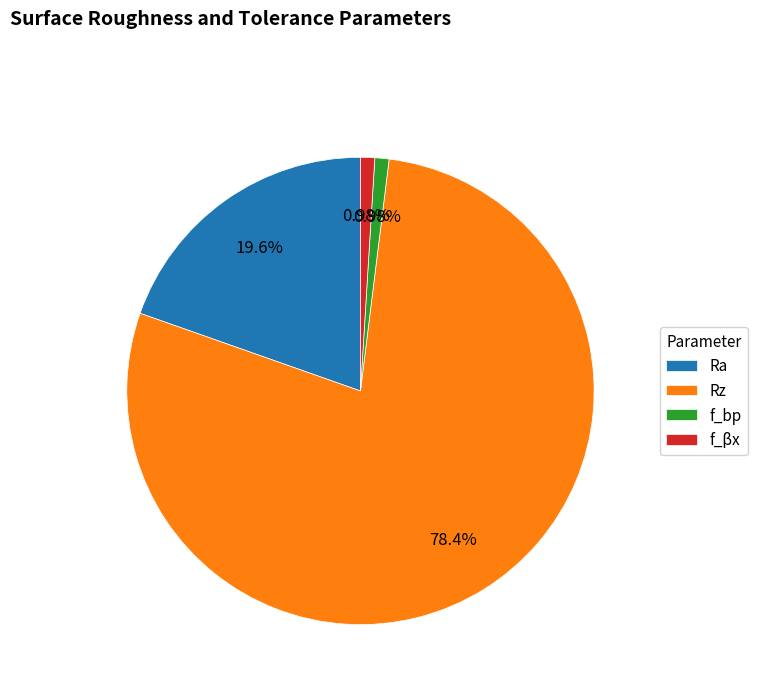

To the nearest percent, what is the difference between the largest and smallest slice percentages?

77%